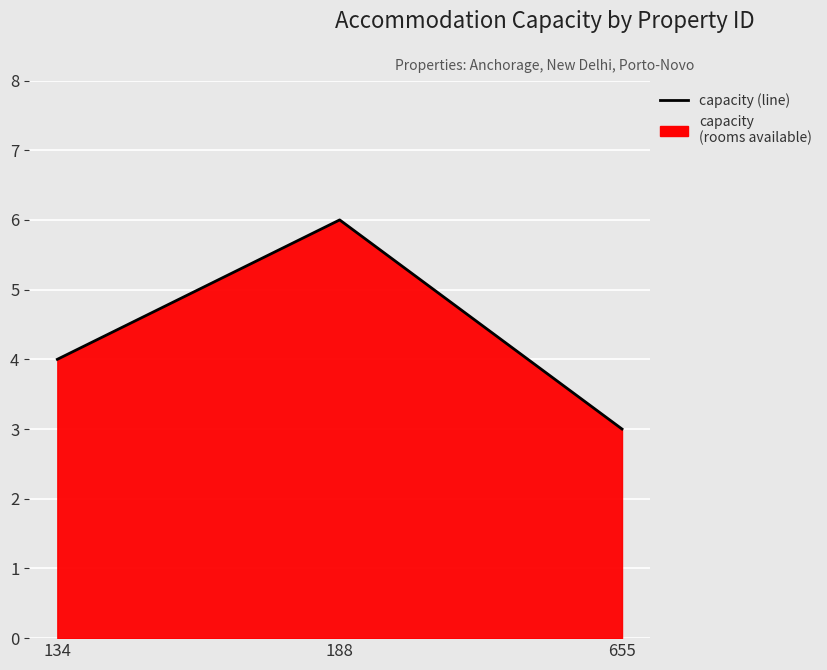

Which category has the lowest value across all series?

655